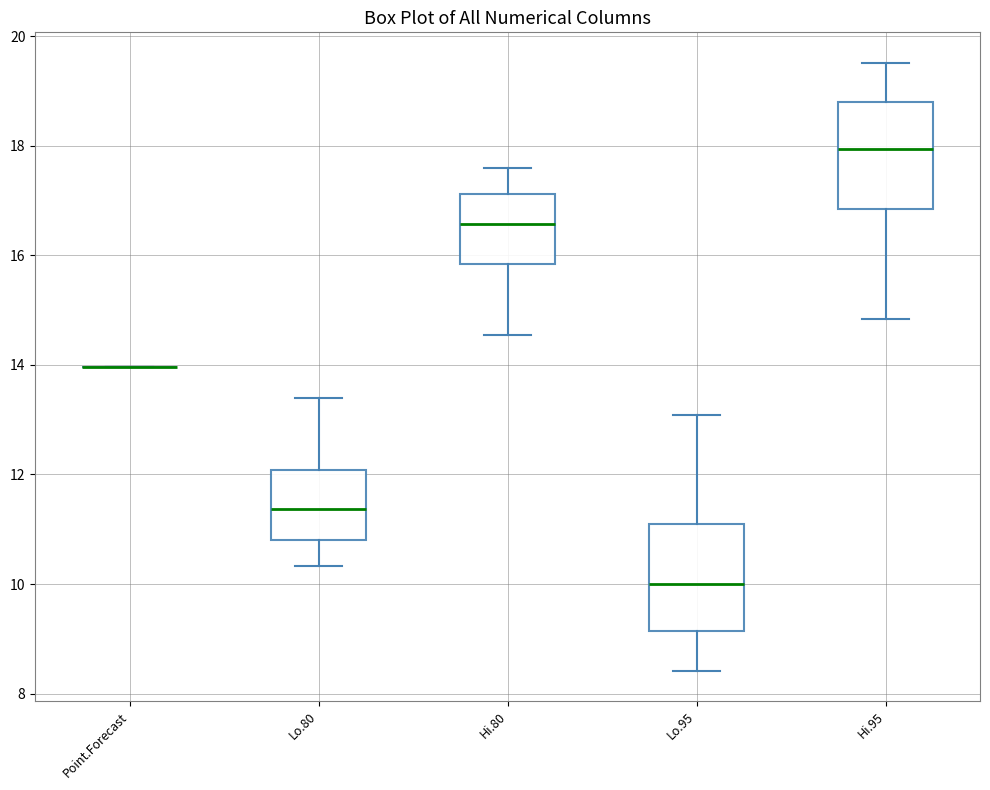

Reading left to right, transcribe this box plot: for each box, give where its median line is, the range the box spans, and where its two whiskers end, as read against the y-axis. The values are not printed on the chart, so give them approximately, as read against the axis.

Point.Forecast: box collapsed to a line at 14.0, whiskers 14.0 to 14.0
Lo.80: median 11.4, box 10.8 to 12.0, whiskers 10.4 to 13.4
Hi.80: median 16.6, box 15.8 to 17.2, whiskers 14.6 to 17.6
Lo.95: median 10.0, box 9.2 to 11.0, whiskers 8.4 to 13.0
Hi.95: median 18.0, box 16.8 to 18.8, whiskers 14.8 to 19.6